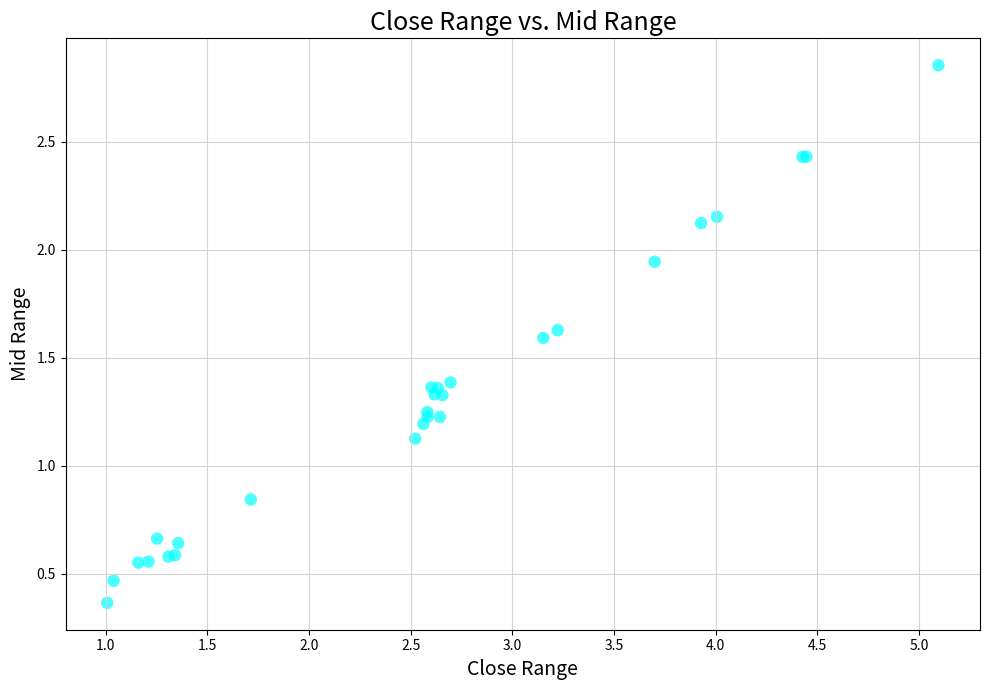

What Y value in the scatter plot is closest to 1?

1.1